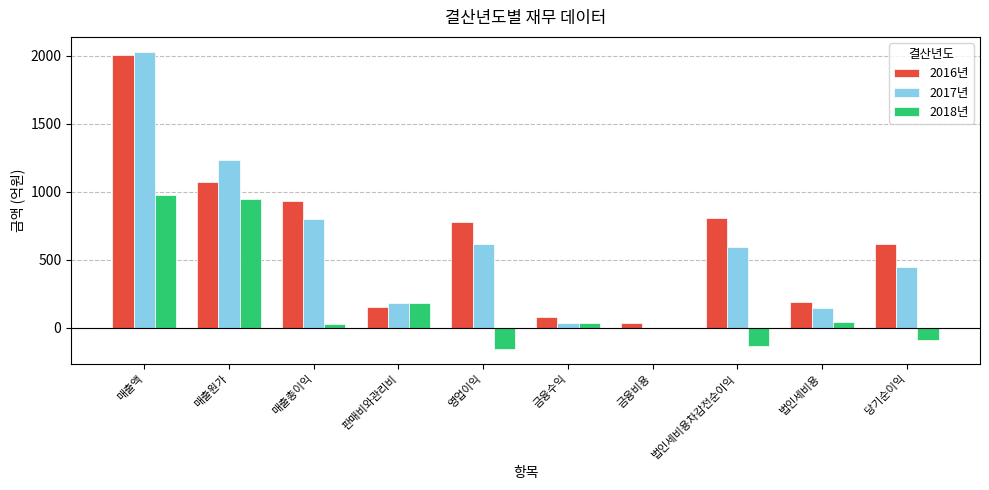

The 2017년 series shows 179.5 at 판매비와관리비. True or false?

True